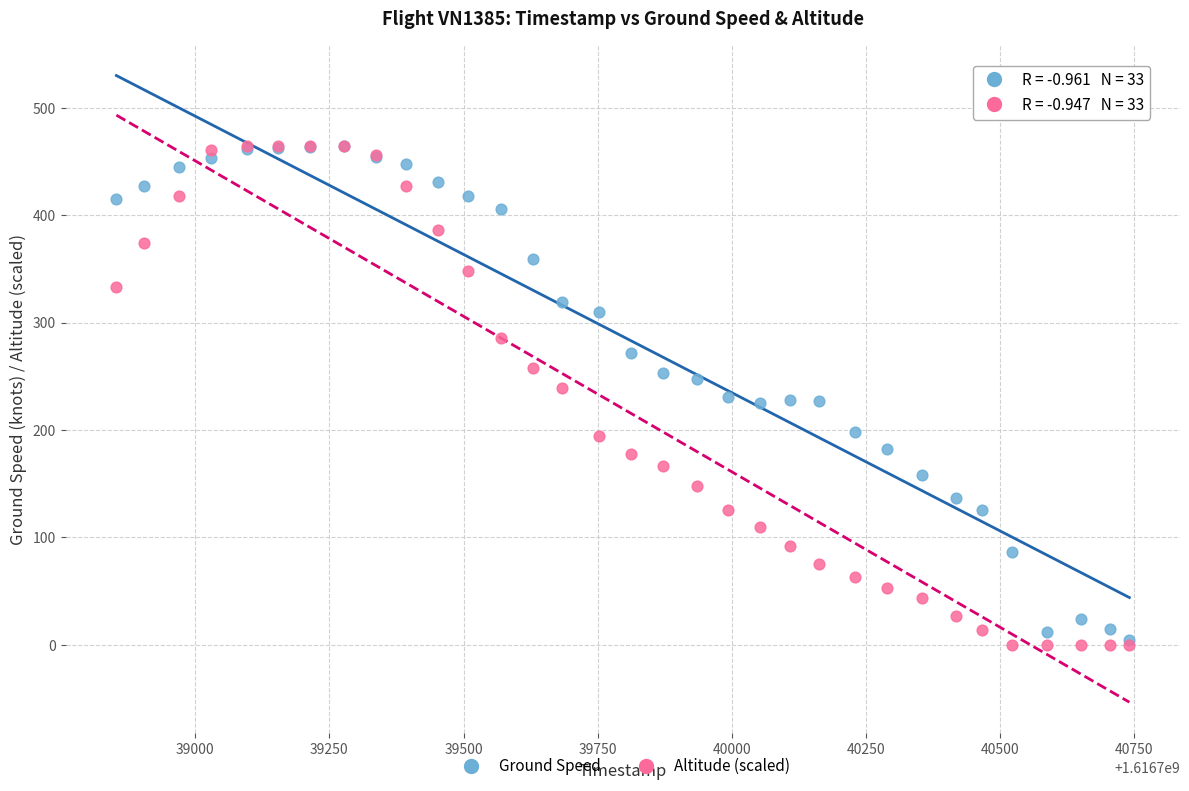

What are all the series names shown in the legend?

Ground Speed, Altitude (scaled)